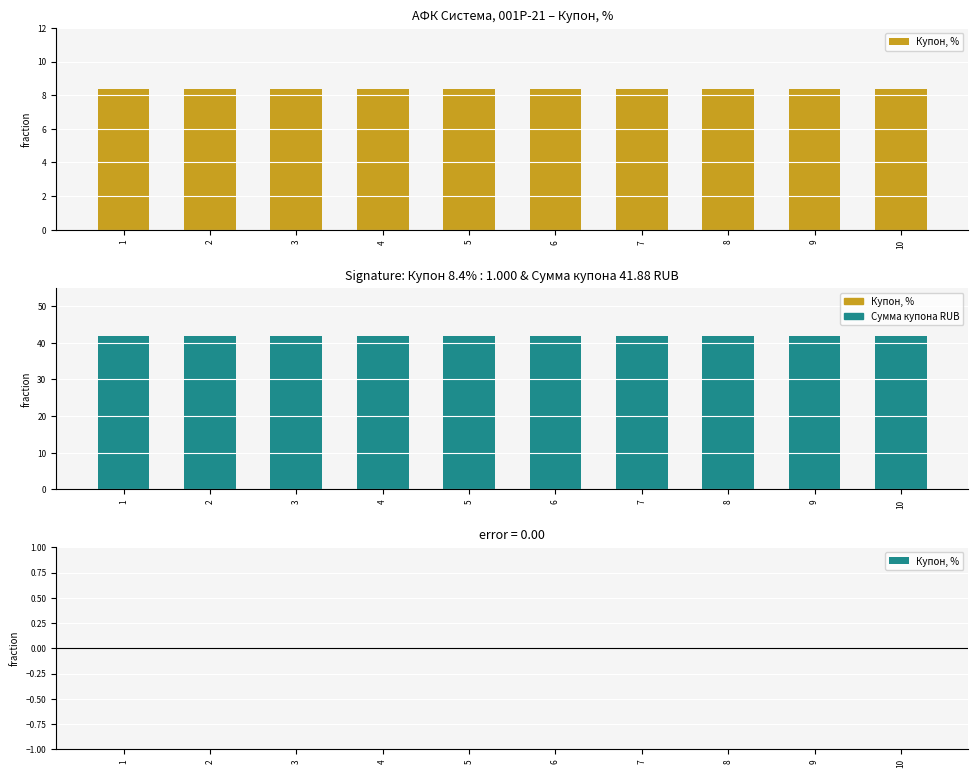

How many bars are there in total?

20